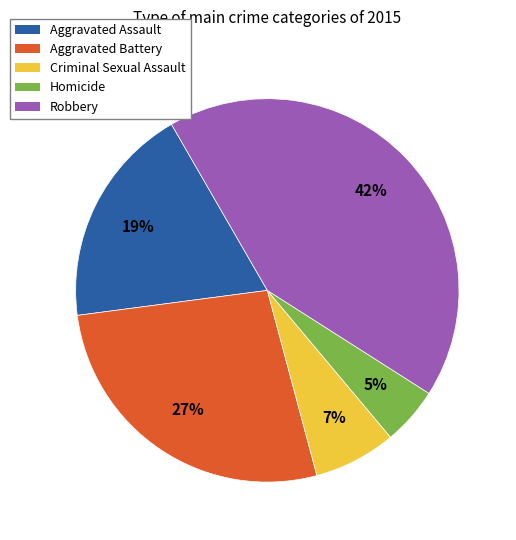

Do Aggravated Assault and Aggravated Battery together represent more than half of the pie?

No